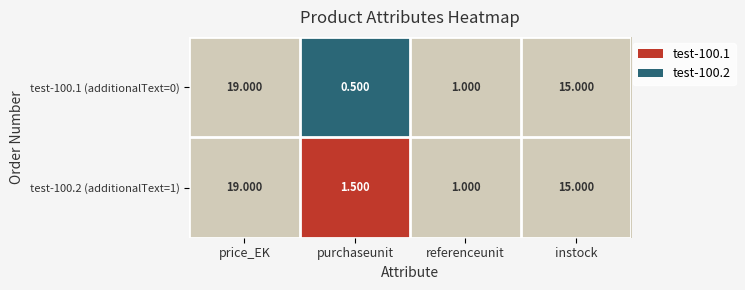

At which label does test-100.1 (additionalText=0) reach its peak?

price_EK